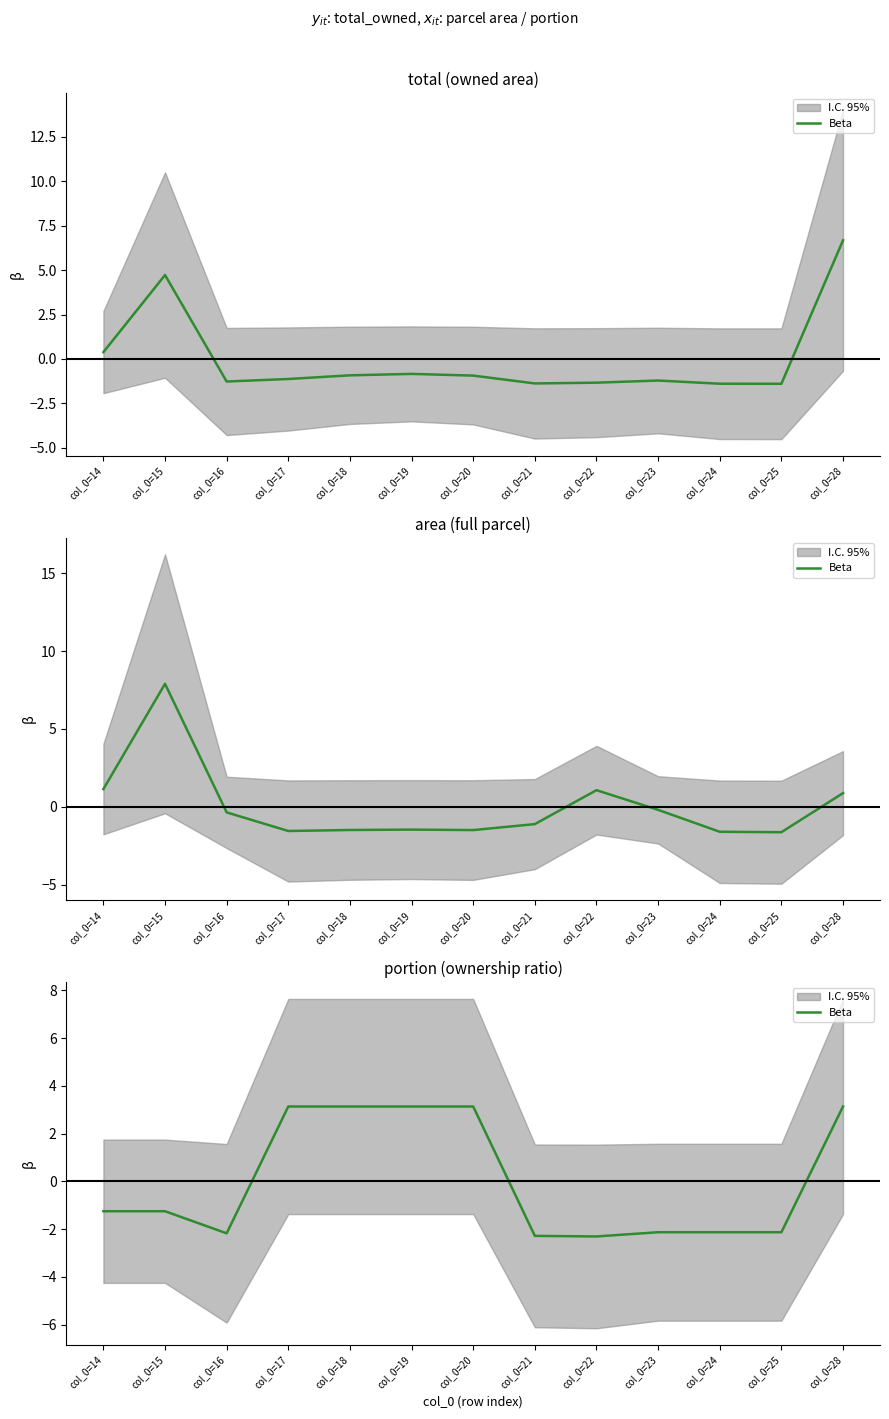

Rank the categories by value from lowest to highest.

col_0=22, col_0=21, col_0=16, col_0=23, col_0=24, col_0=25, col_0=14, col_0=15, col_0=17, col_0=18, col_0=19, col_0=20, col_0=28